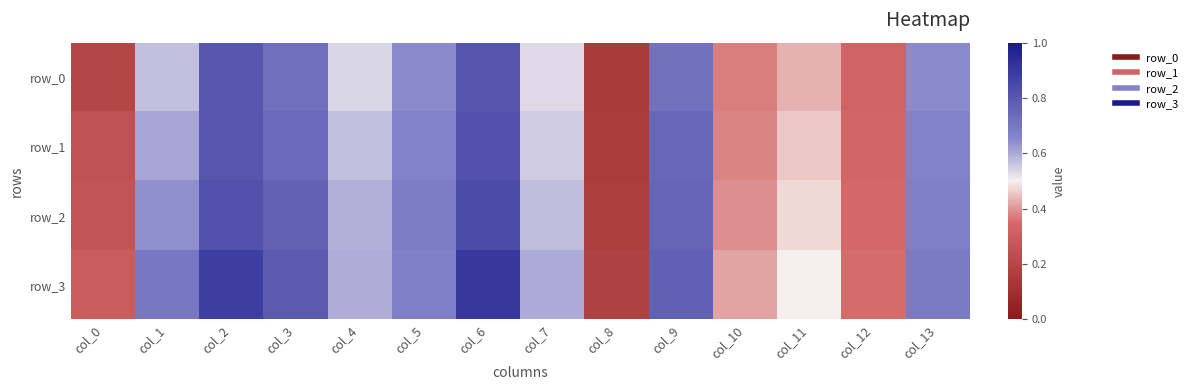

Rank the series by their average value, from lowest to highest.

row_0, row_1, row_2, row_3